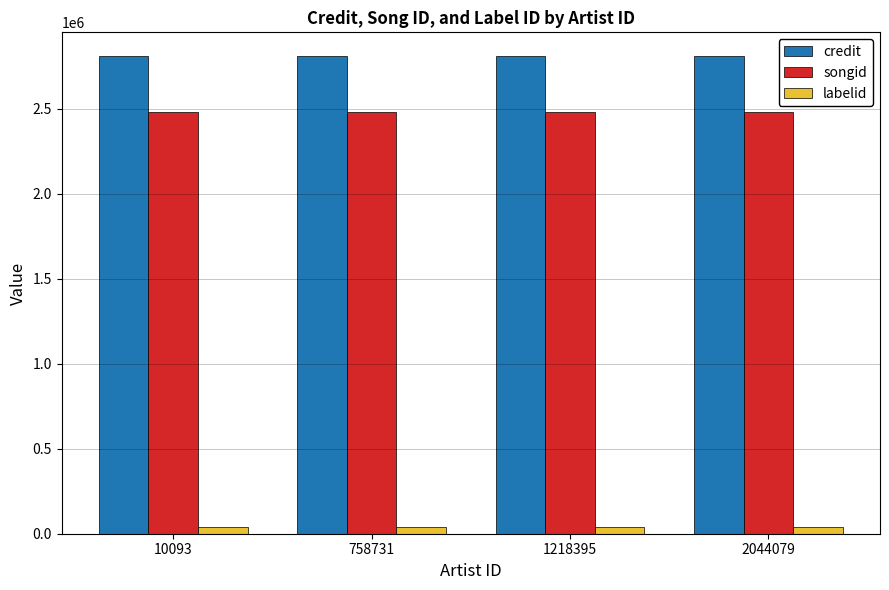

What is the value of the labelid bar at the 2nd from the left?

37389